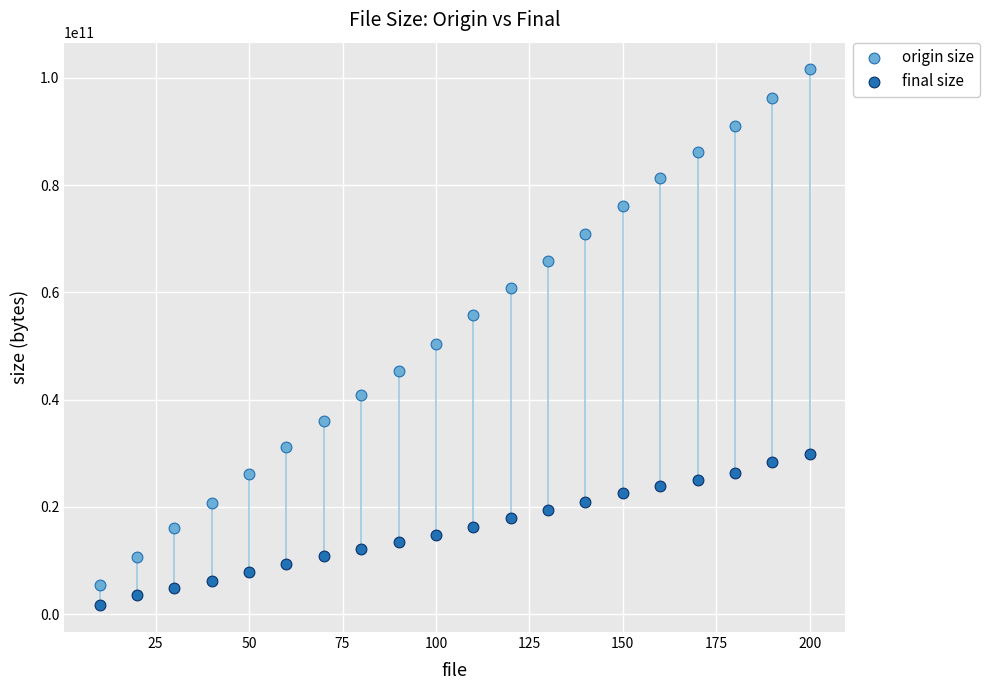

Across all data points, what is the range of X values (max minus min)?

190